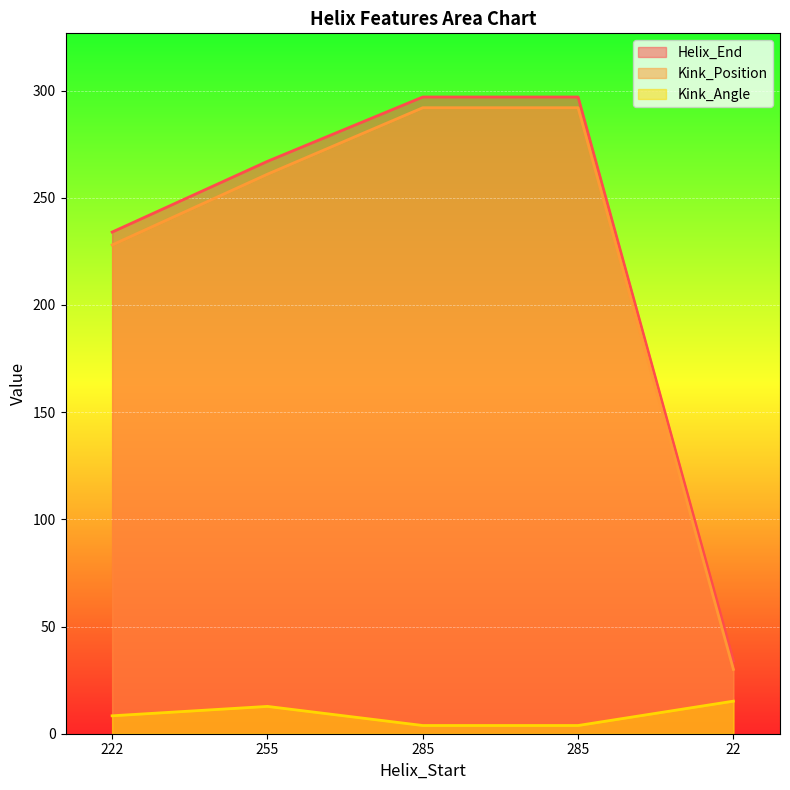

How many data points in Kink_Angle are above 8?

3